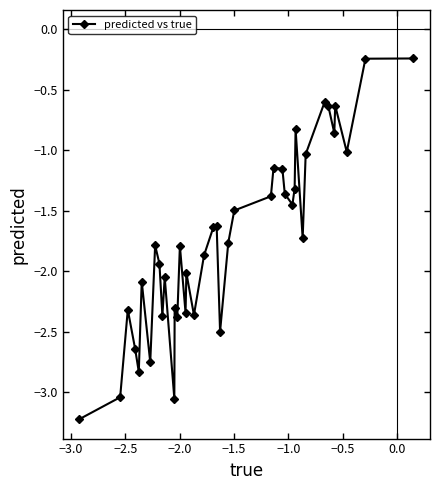

What is the minimum value shown in the chart?

-3.2